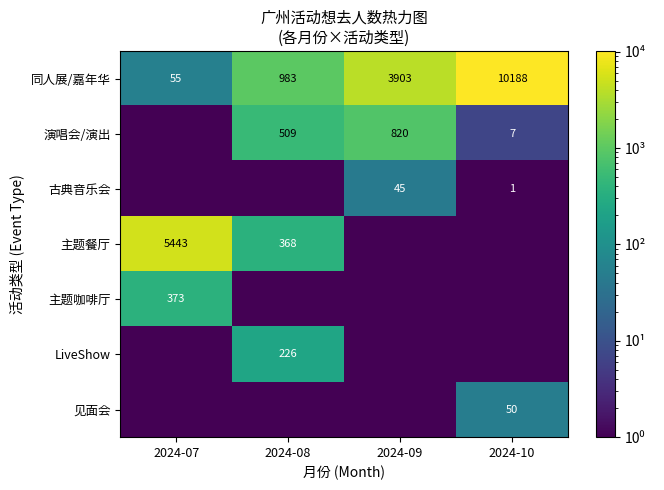

Where is 同人展/嘉年华 nearest to the value 5121?

2024-09